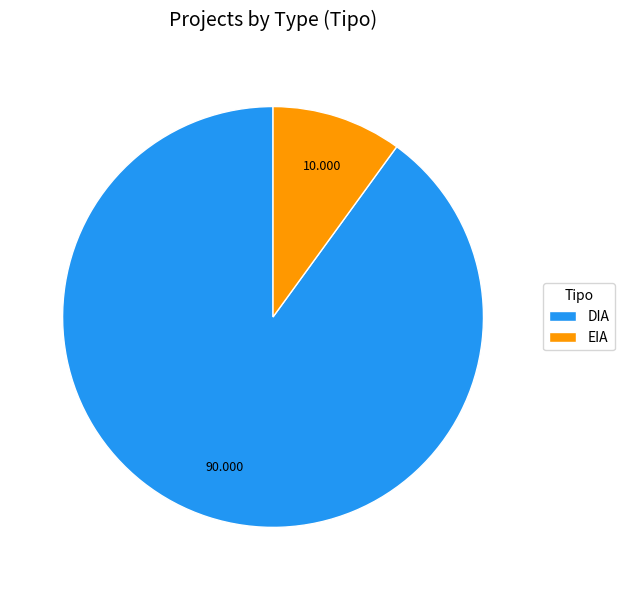

Which slice is the largest?

DIA